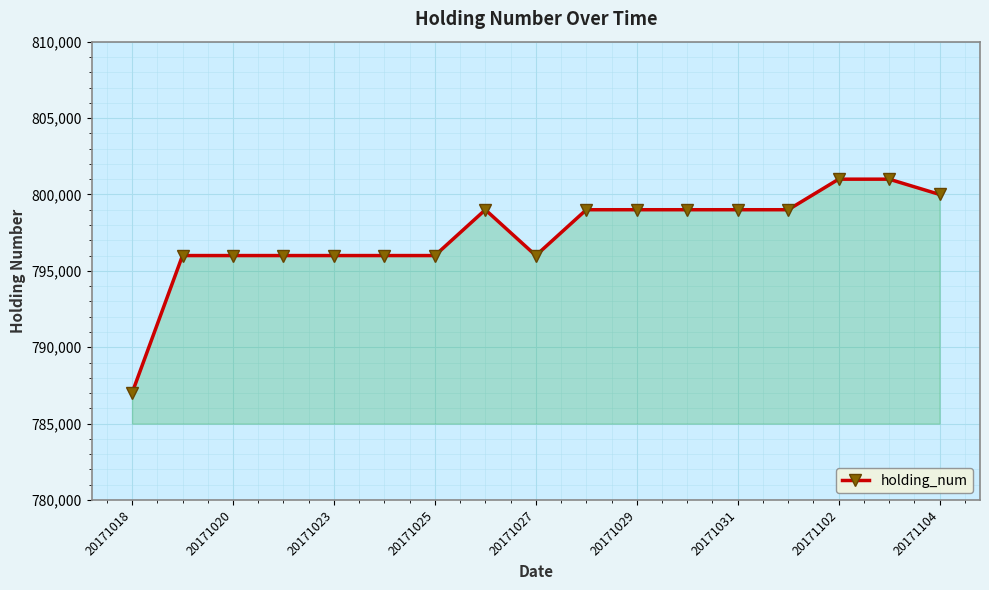

What is the value of the 17th point from the left?

800000